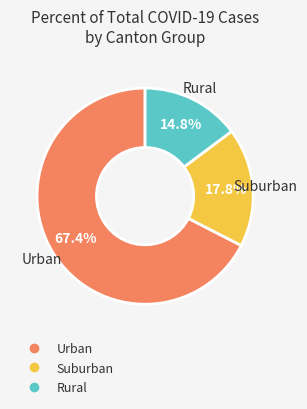

To the nearest percent, what is the average slice percentage?

33%